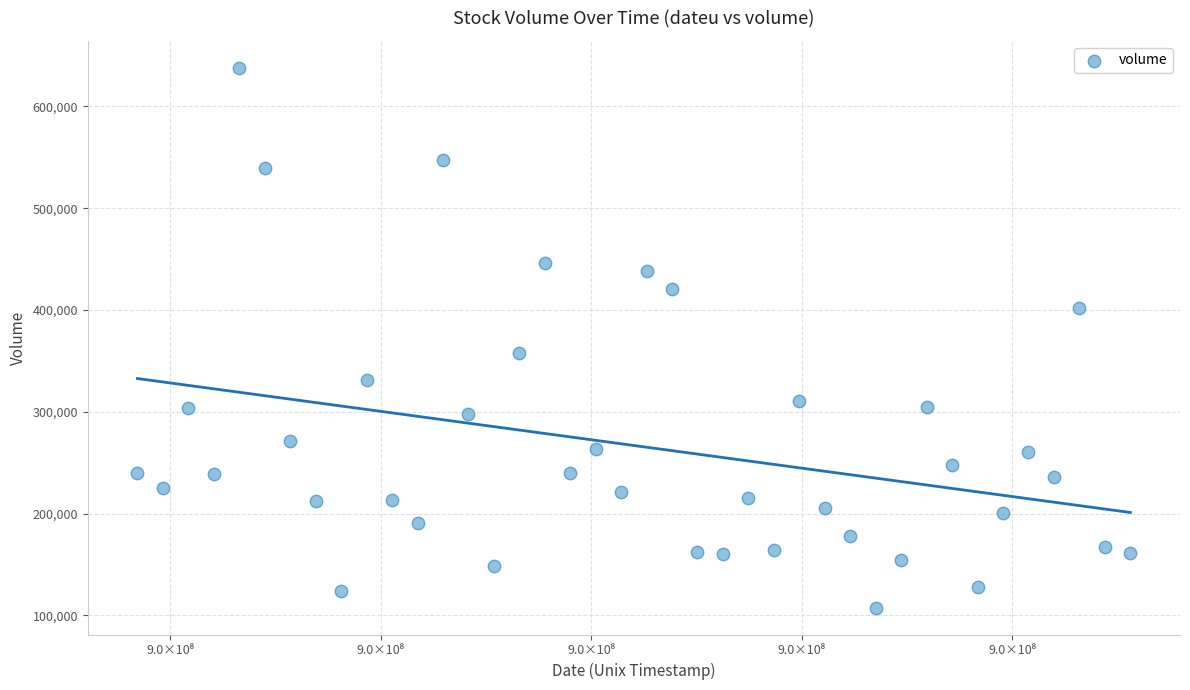

What Y value in the scatter plot is closest to 372800?

357400